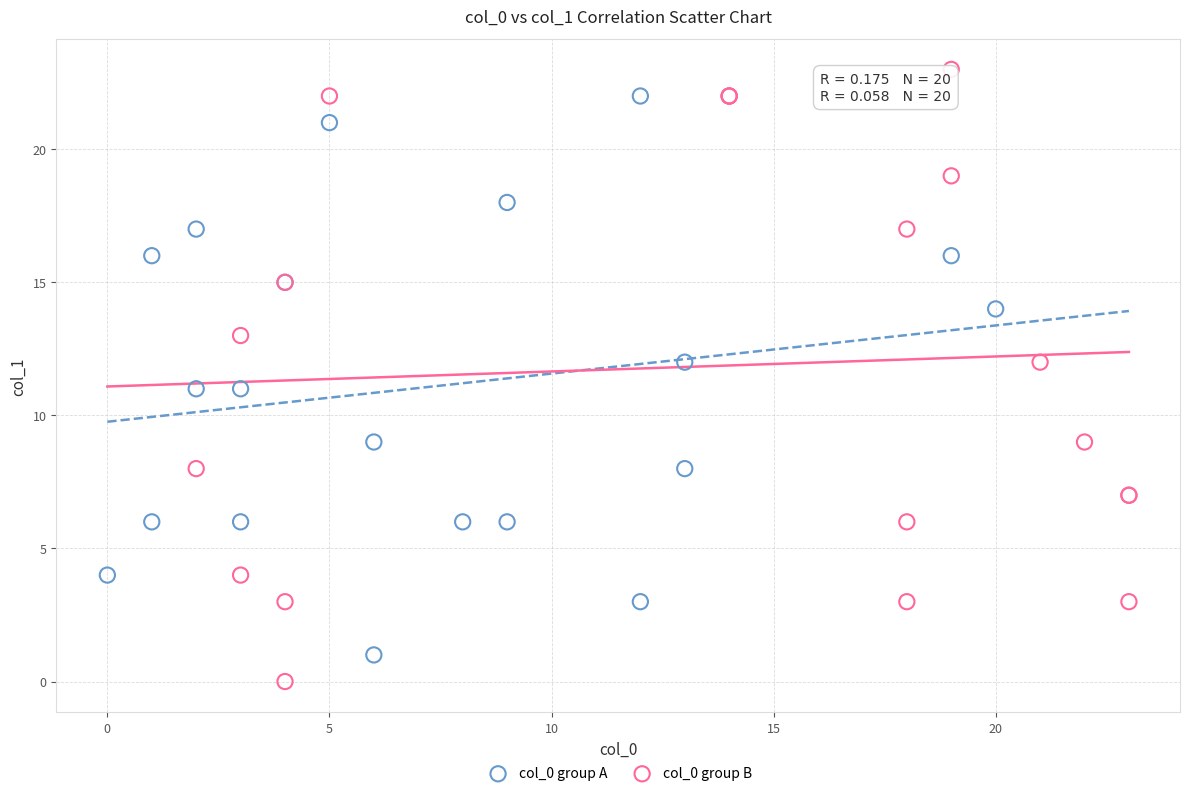

Which series has the largest Y range (max minus min)?

col_0 group B